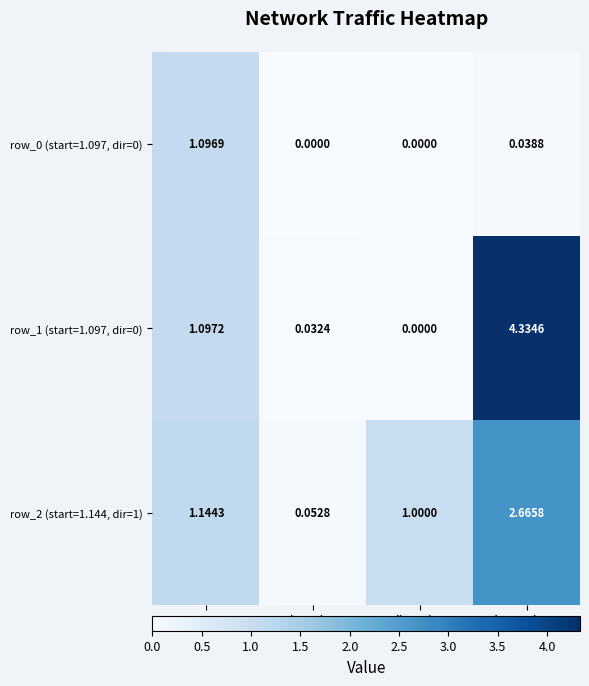

List the labels in order of row_1 (start=1.097, dir=0) value, largest first.

throughput, start, duration, direction